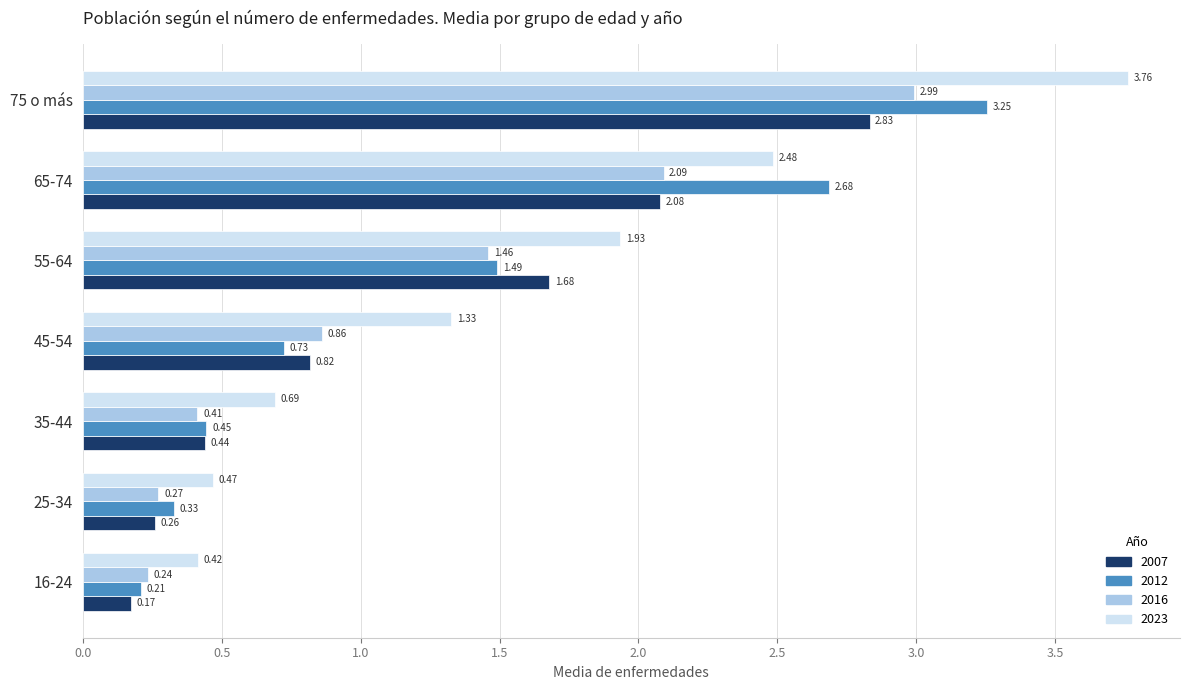

What is the difference between the 2023 values at 75 o más and 45-54?

2.4